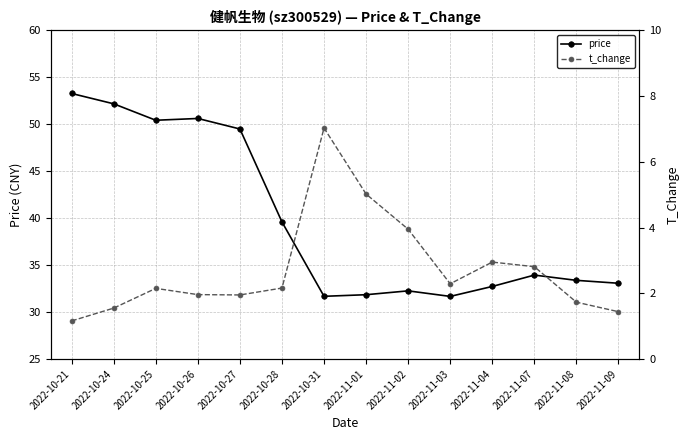

What is the sum of the price values at 2022-10-21 and 2022-11-08?

86.7